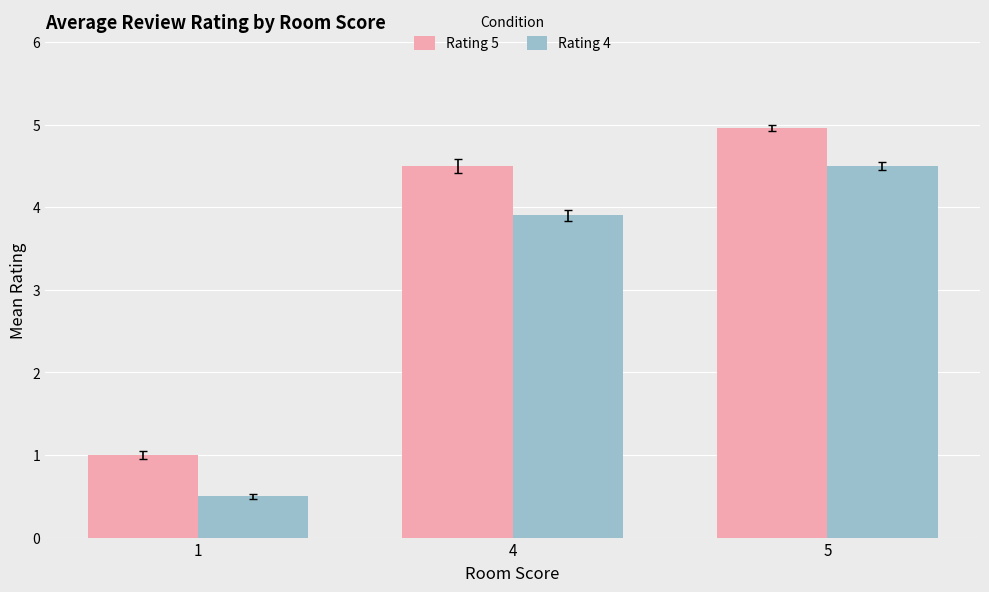

Is the value of Rating 5 at 4 greater than the value of Rating 4 at 4?

Yes